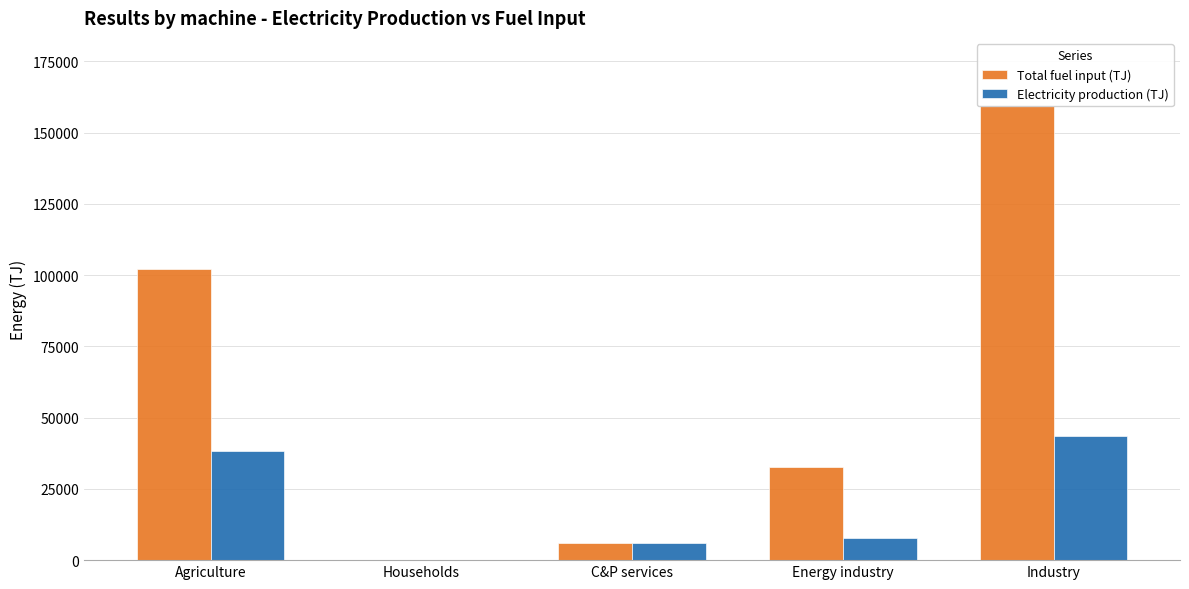

The Total fuel input (TJ) series shows 102015.0 at Agriculture. True or false?

True